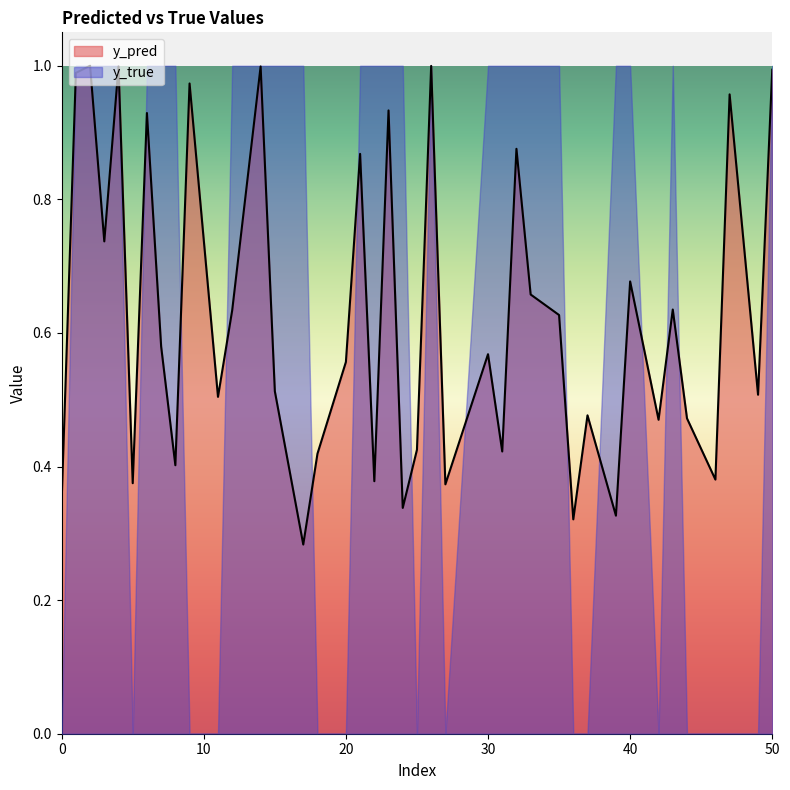

Which series has the widest spread of values?

y_true